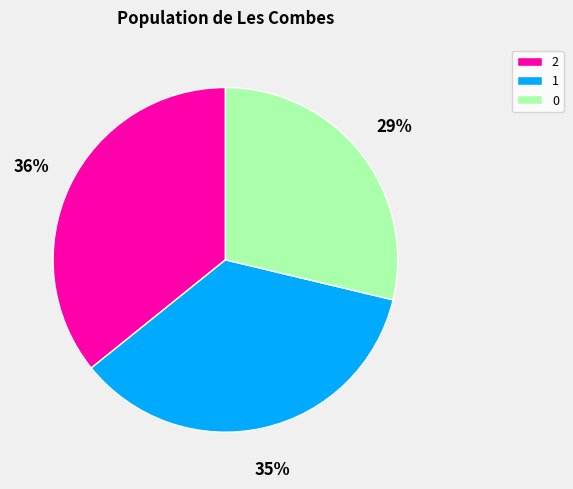

What is the ratio of the value at 0 to the value at 2?

0.8